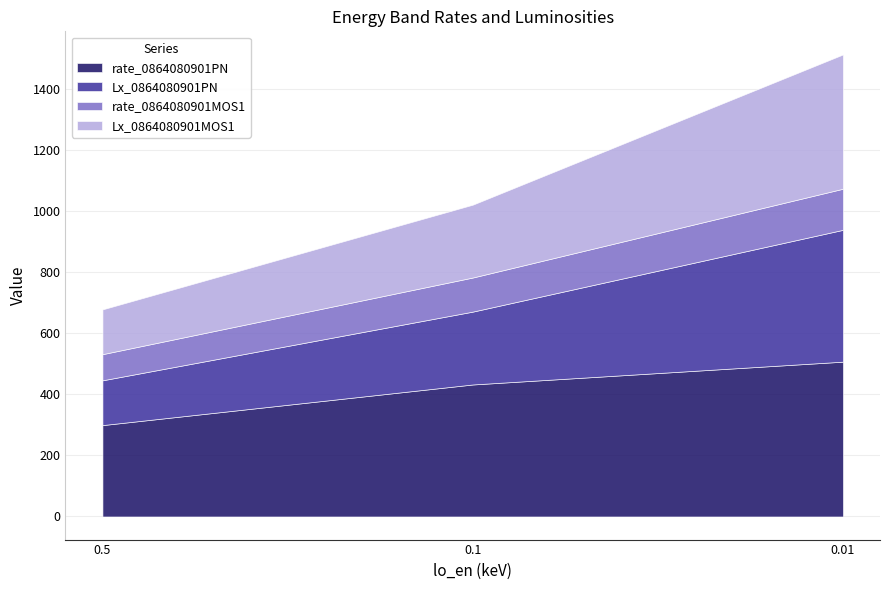

The value of rate_0864080901PN at 0.1 is 694.1. True or false?

False